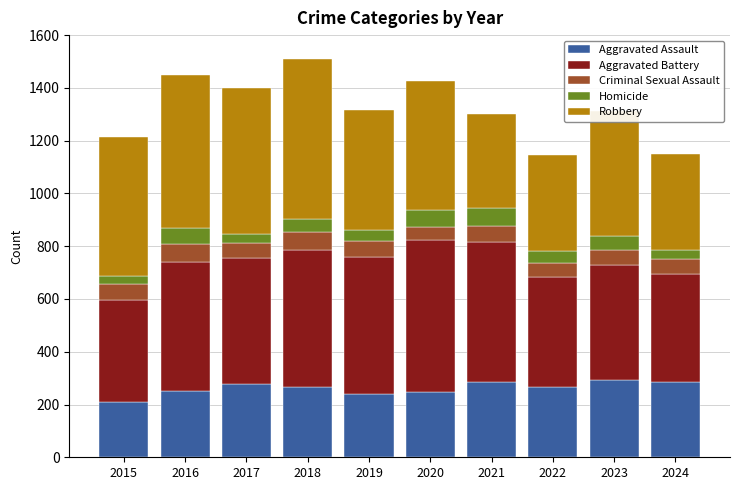

What is the sum of all Aggravated Assault values?

2618